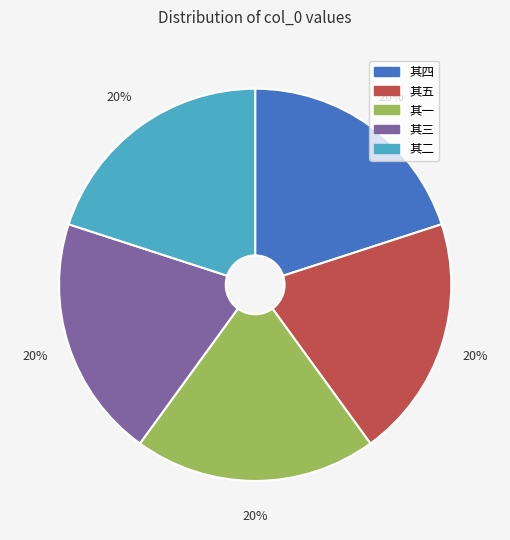

To the nearest percent, what percentage of the pie is 其四?

20%